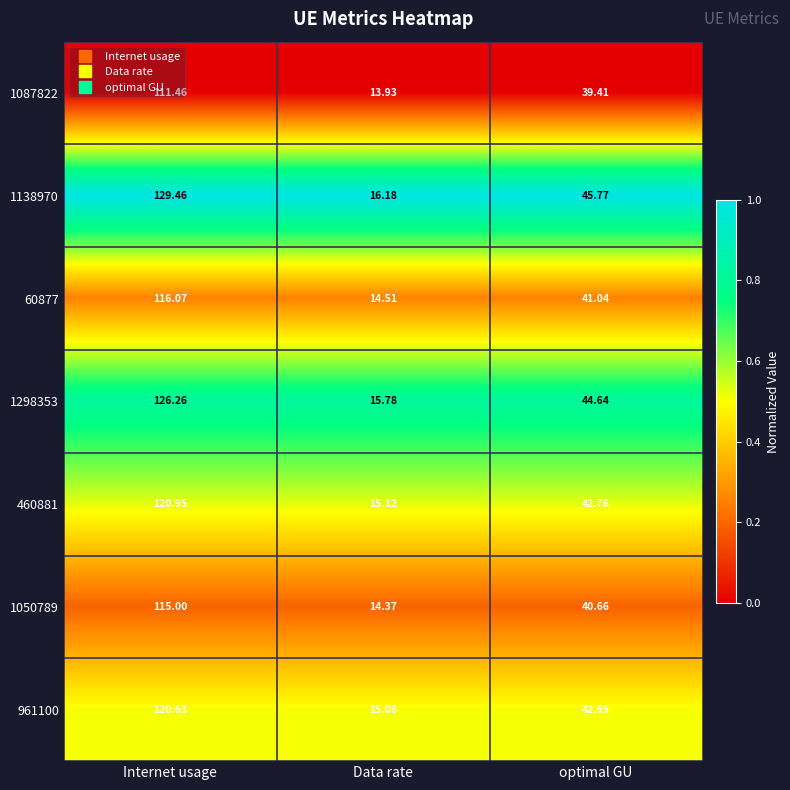

Is the value of 1138970 at Data rate greater than the value of 60877 at optimal GU?

No